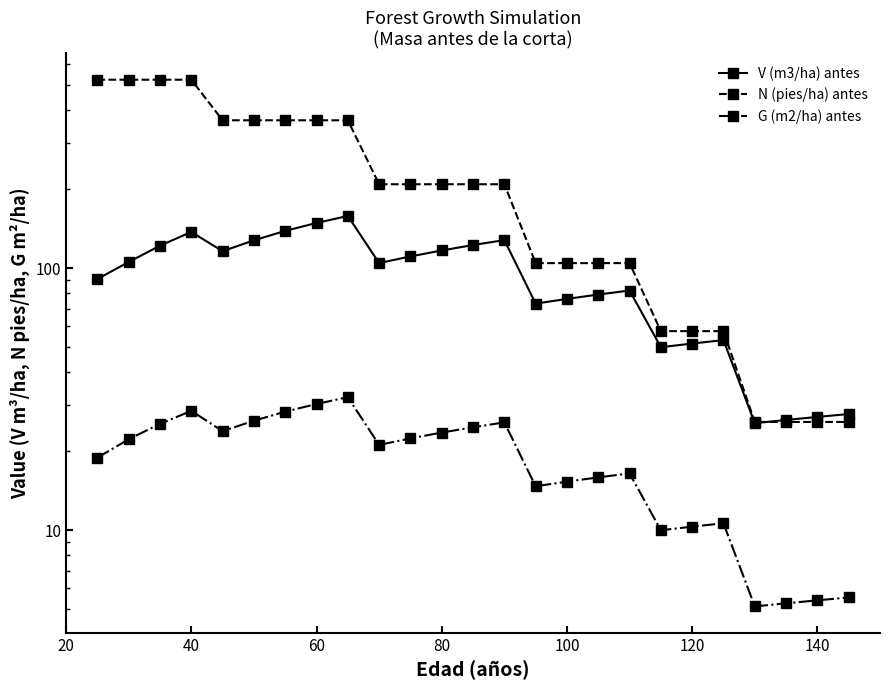

In V (m3/ha) antes, how many points are lower than both neighbors (excluding endpoints)?

5